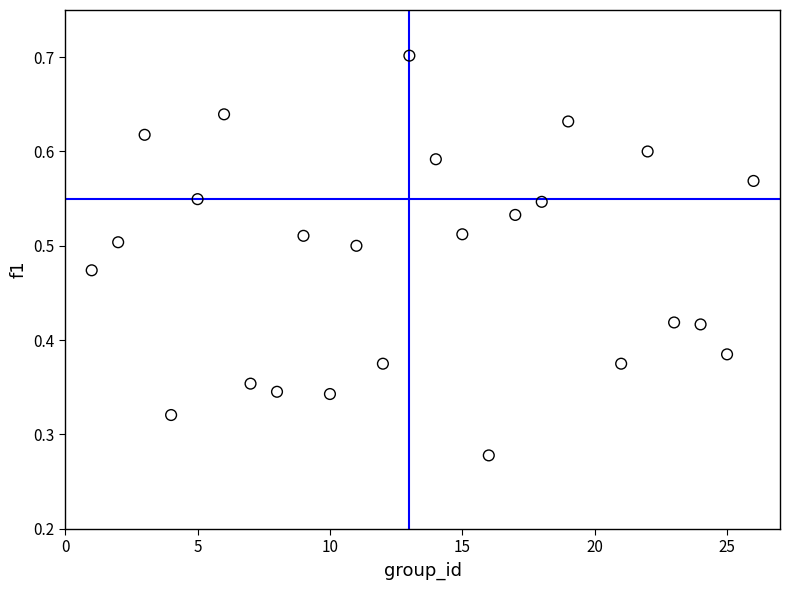

What is the range of X values (max minus min)?

25.0